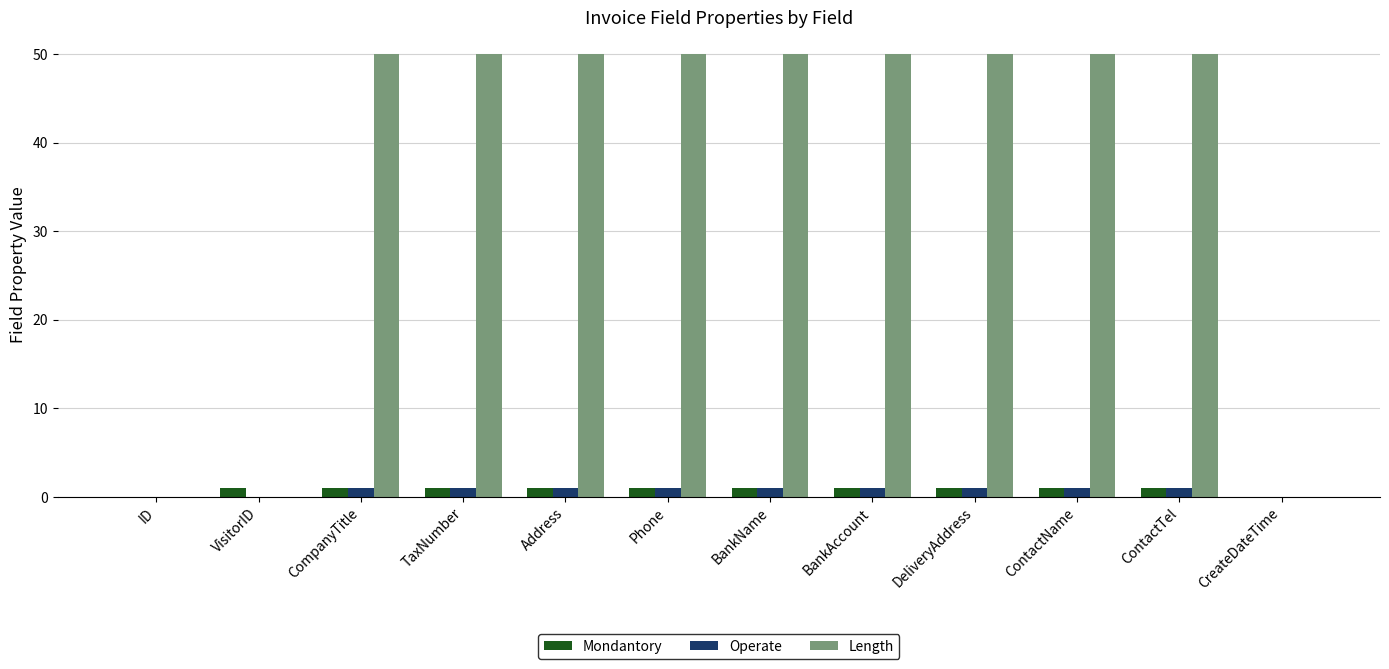

What is the sum of all Length values?

450